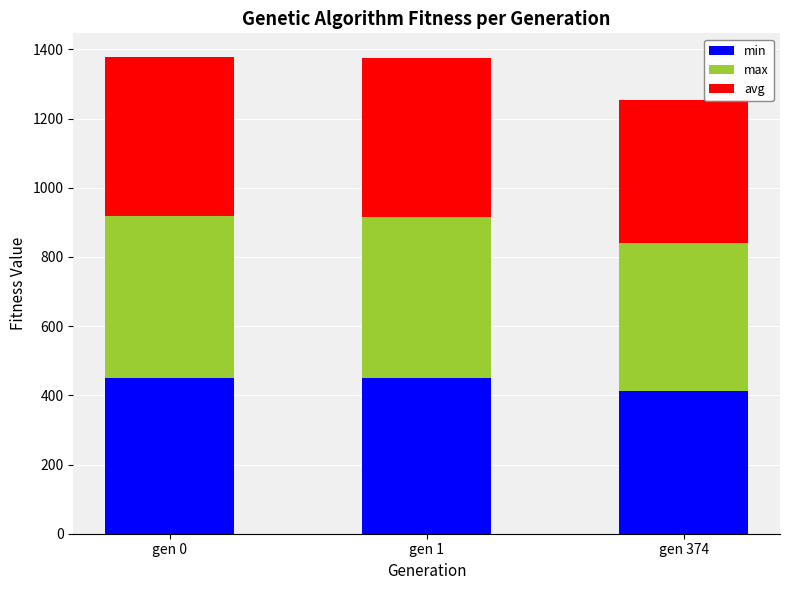

What are all the series names shown in the legend?

min, max, avg